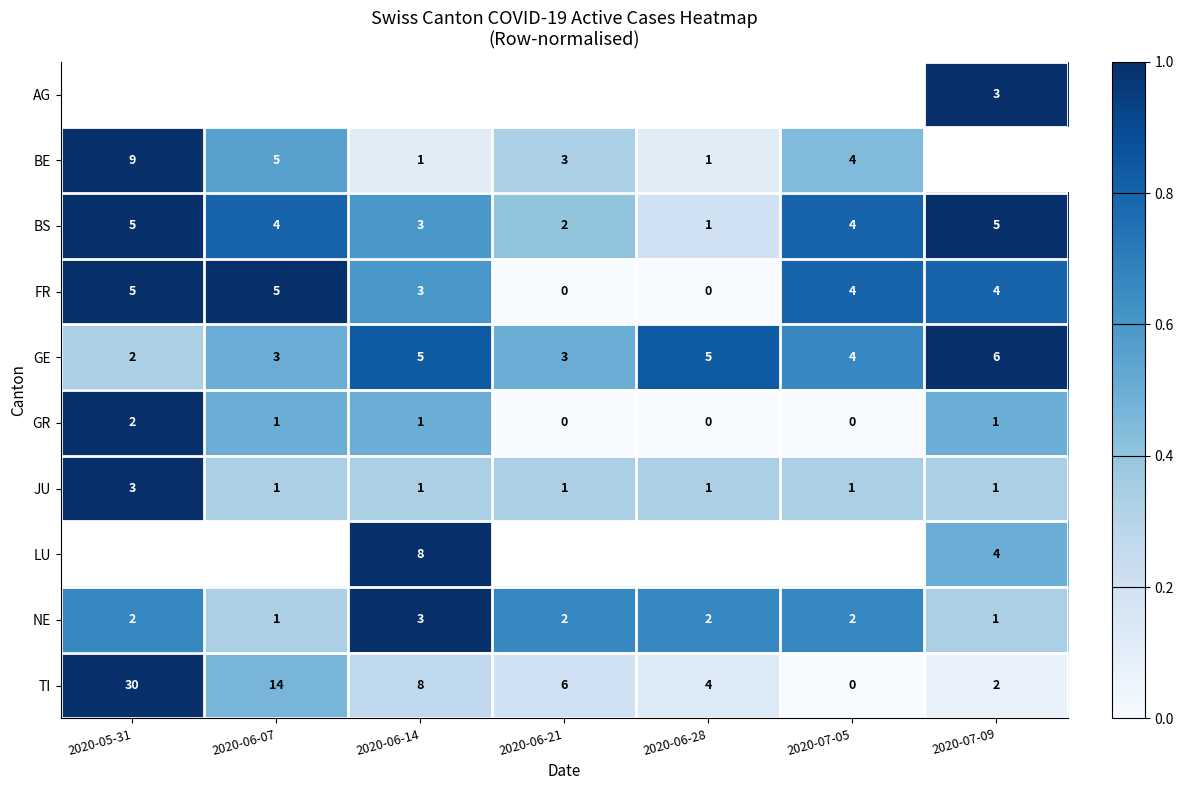

The value of BE at 2020-05-31 is 9. True or false?

True